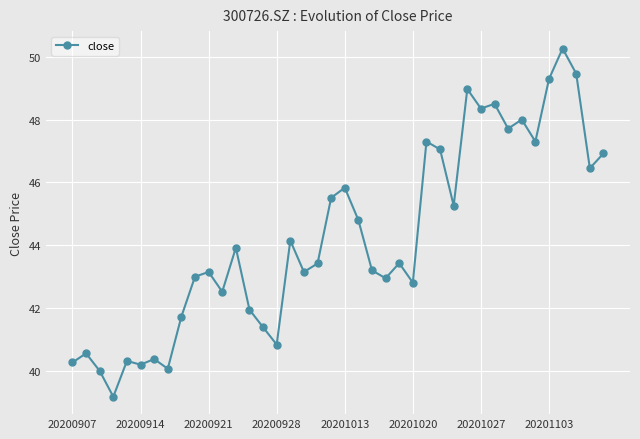

What is the difference between the maximum and minimum values?

11.1